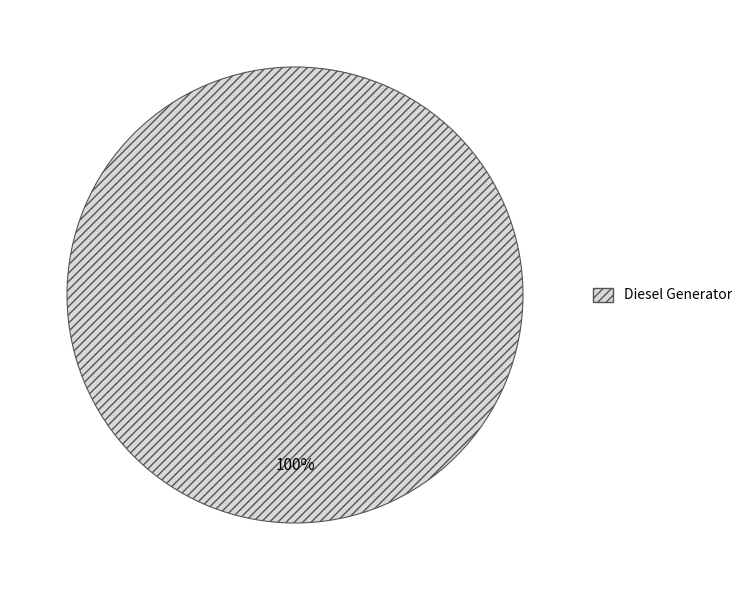

To the nearest percent, what percentage of the pie is Diesel Generator?

100%